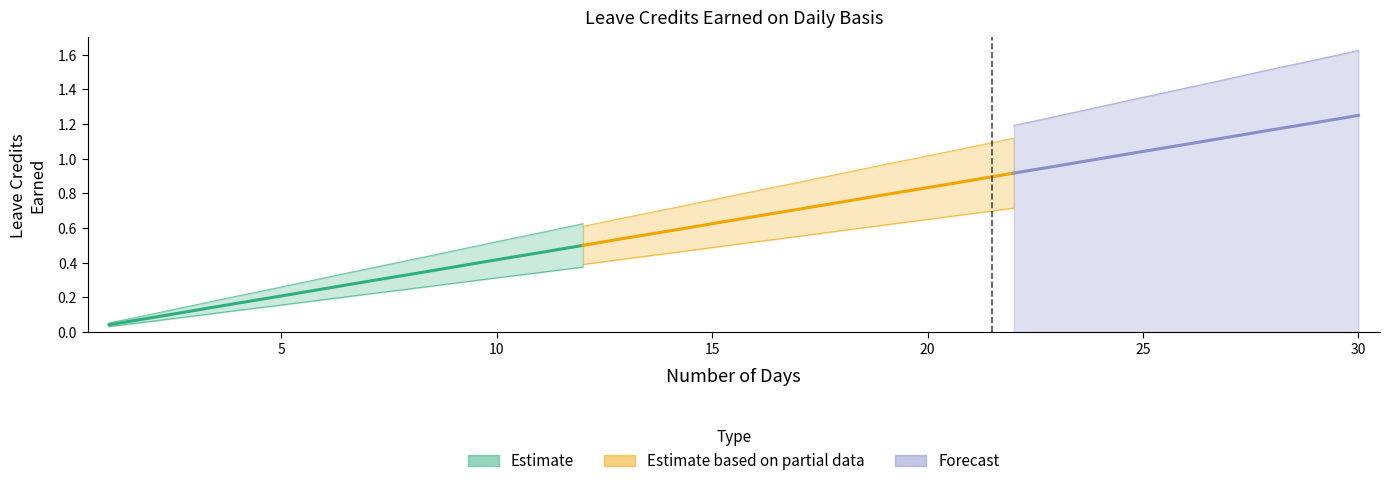

True or false: SL Earned Alt has more than 0 points higher than both neighbors.

False